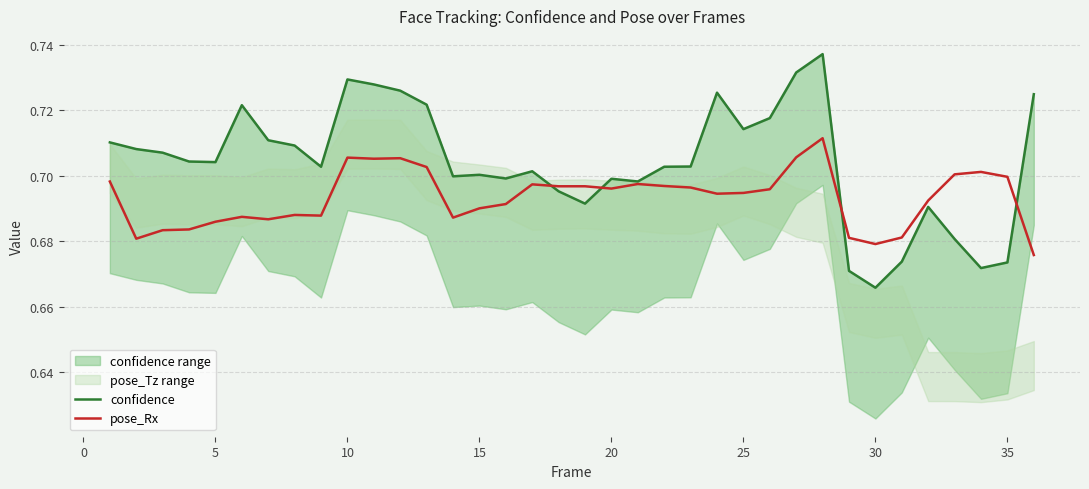

Is it true that pose_Rx equals 0.4 at 5?

False